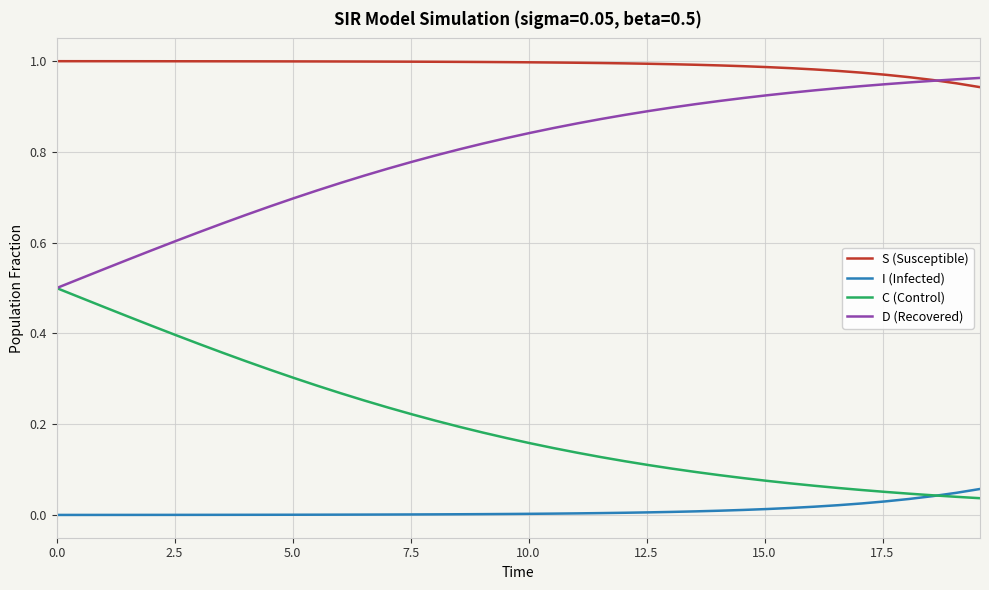

True or false: I (Infected) and D (Recovered) cross at least once.

False